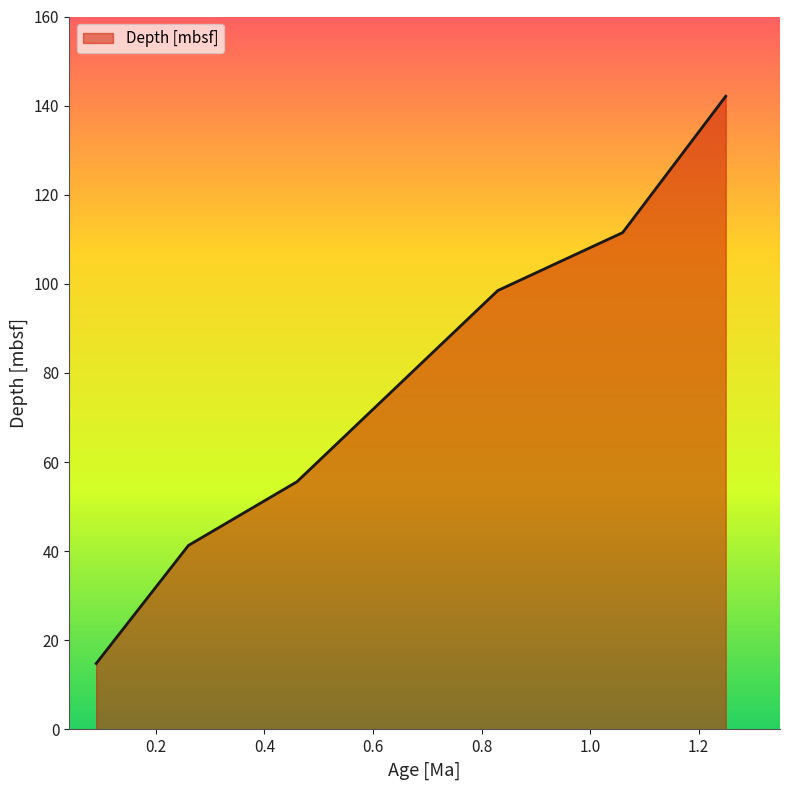

What is the difference between the second highest and minimum values?

96.7